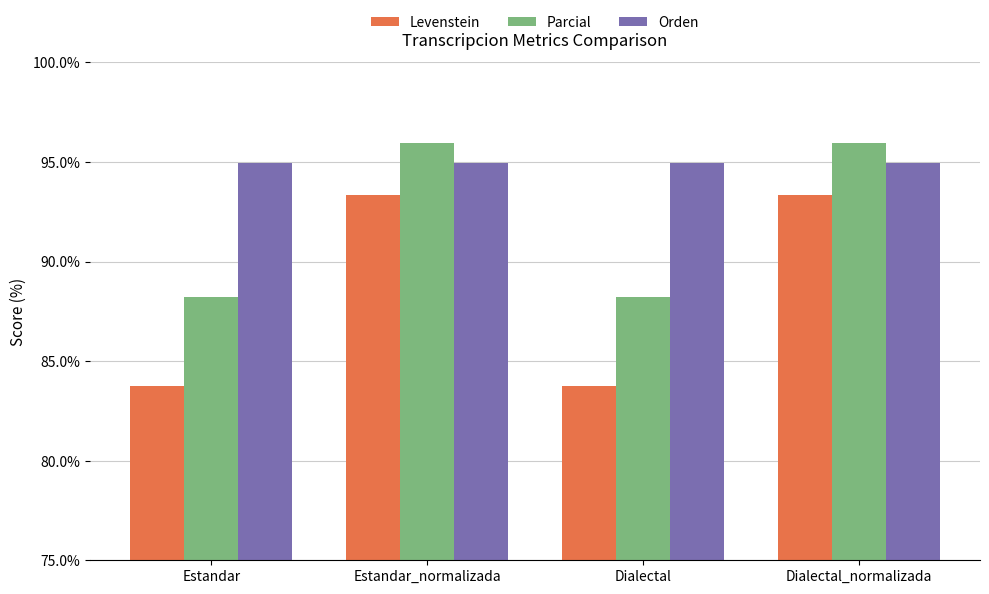

What is the maximum value for Parcial?

96.0